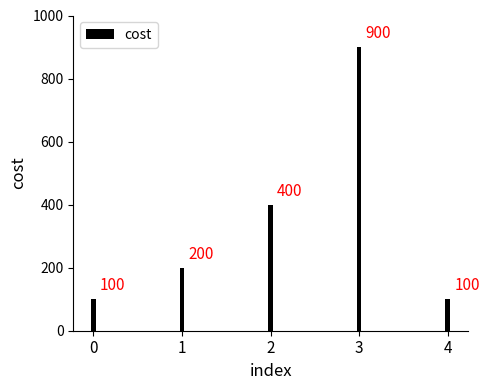

Reading left to right, transcribe all the data shown in this chart.

100	200	400	900	100